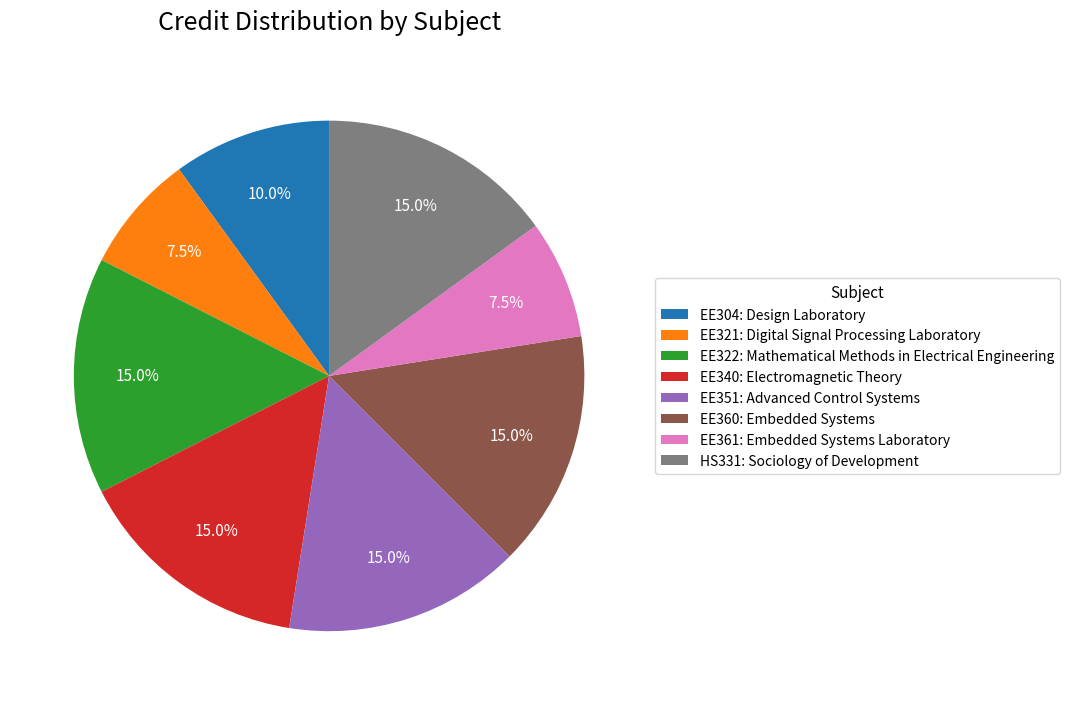

Does EE322: Mathematical Methods in Electrical Engineering account for over 50% of the chart?

No